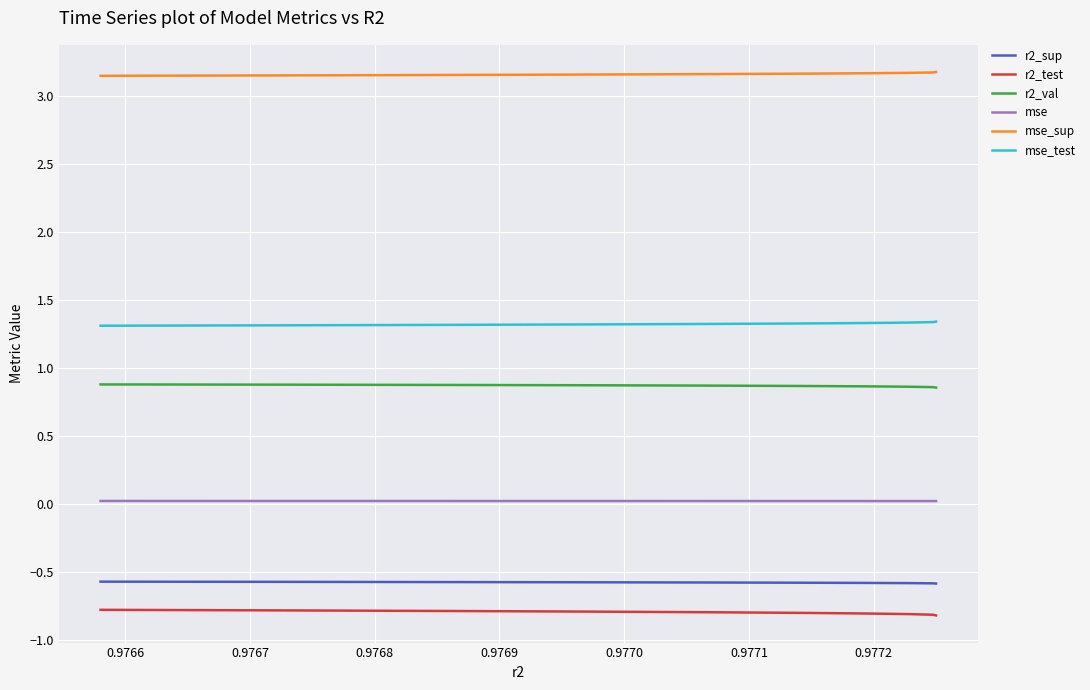

True or false: r2_sup and mse_test cross at least once.

False